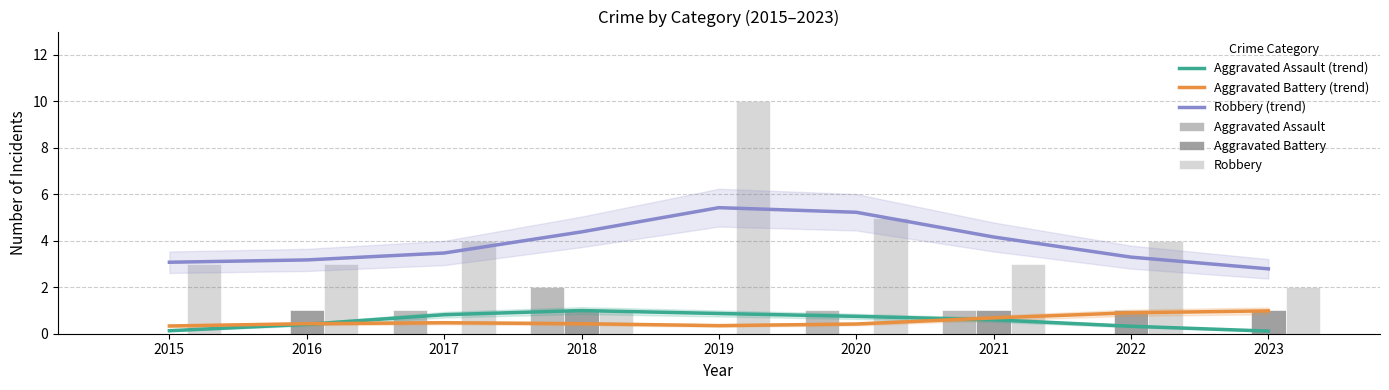

How many data points in Robbery are less than 3?

2